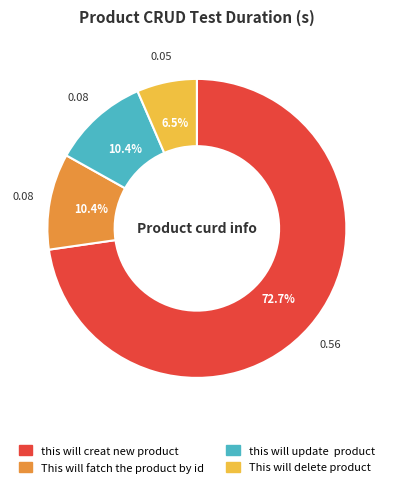

Combined, do This will fatch the product by id and This will delete product account for over 50%?

No